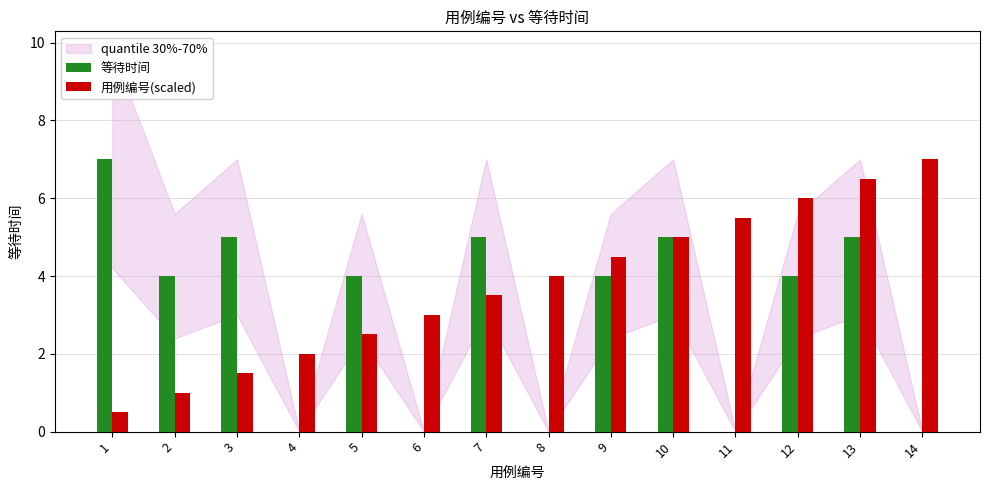

Is it true that 等待时间 equals 6.0 at 12?

False